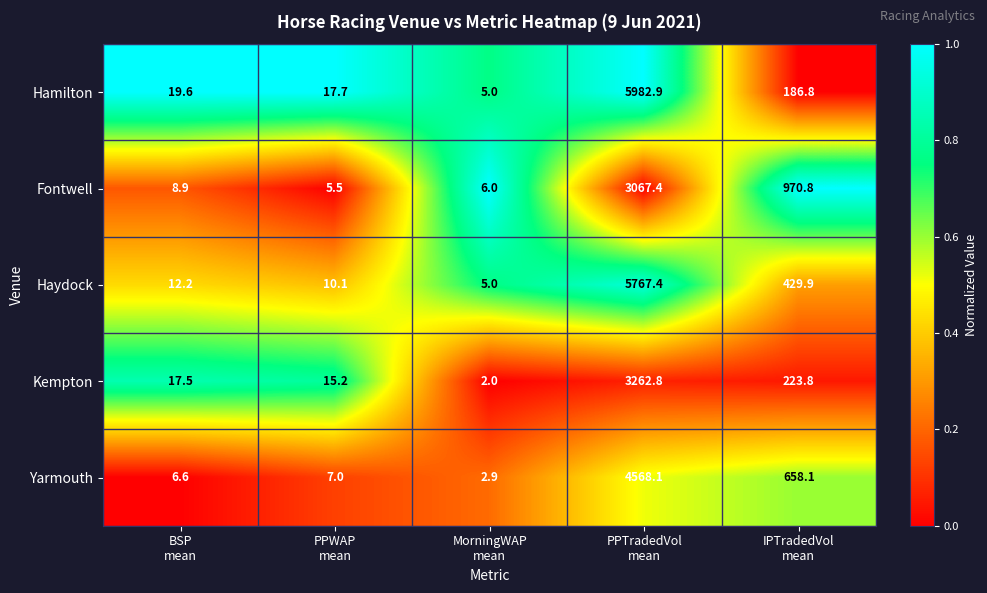

Between MorningWAP
mean and PPTradedVol
mean, which series saw the biggest shift?

Hamilton